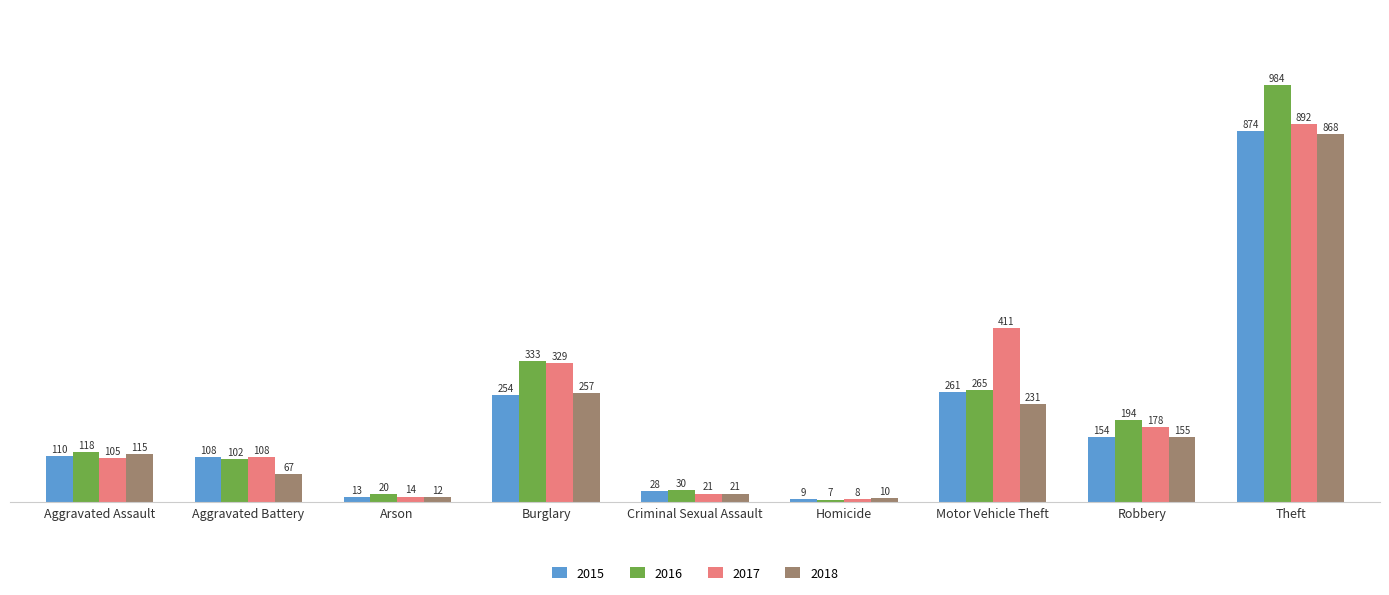

How many series are shown in this chart?

4